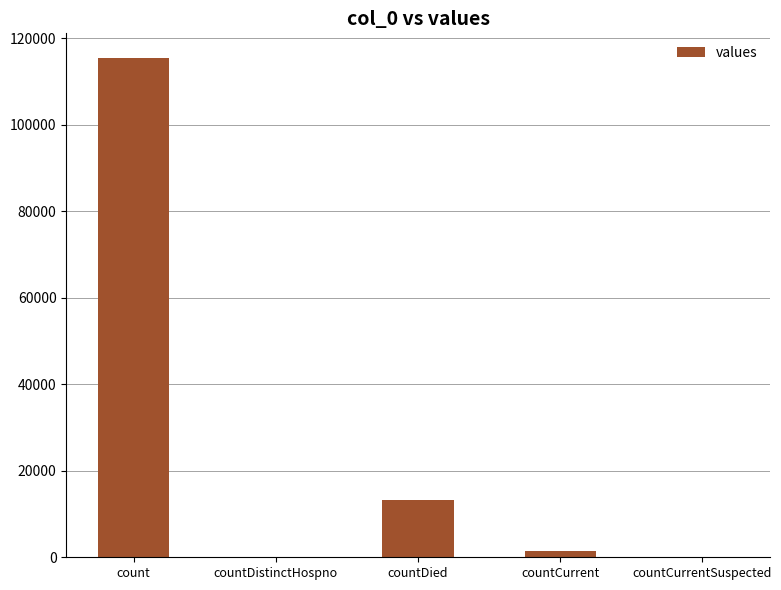

At which label is the value closest to 57689?

countDied